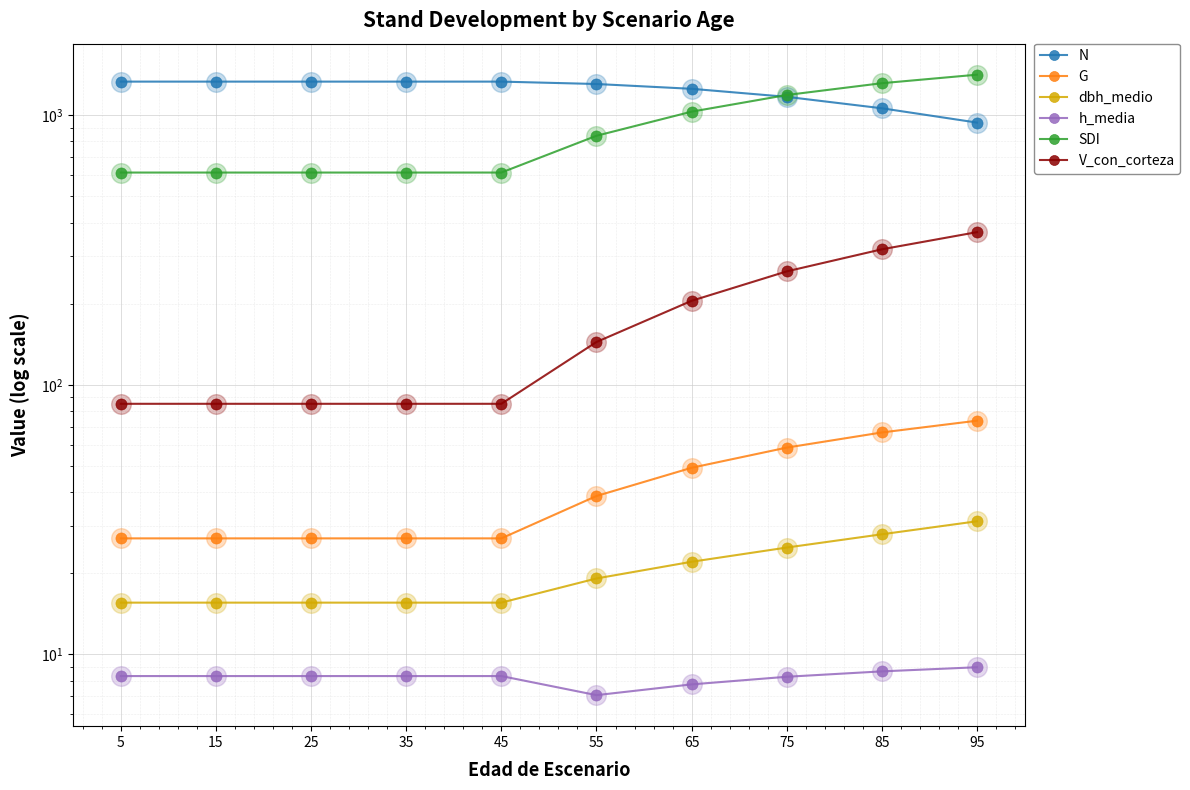

Is the value of N at 65 greater than the value of h_media at 65?

Yes